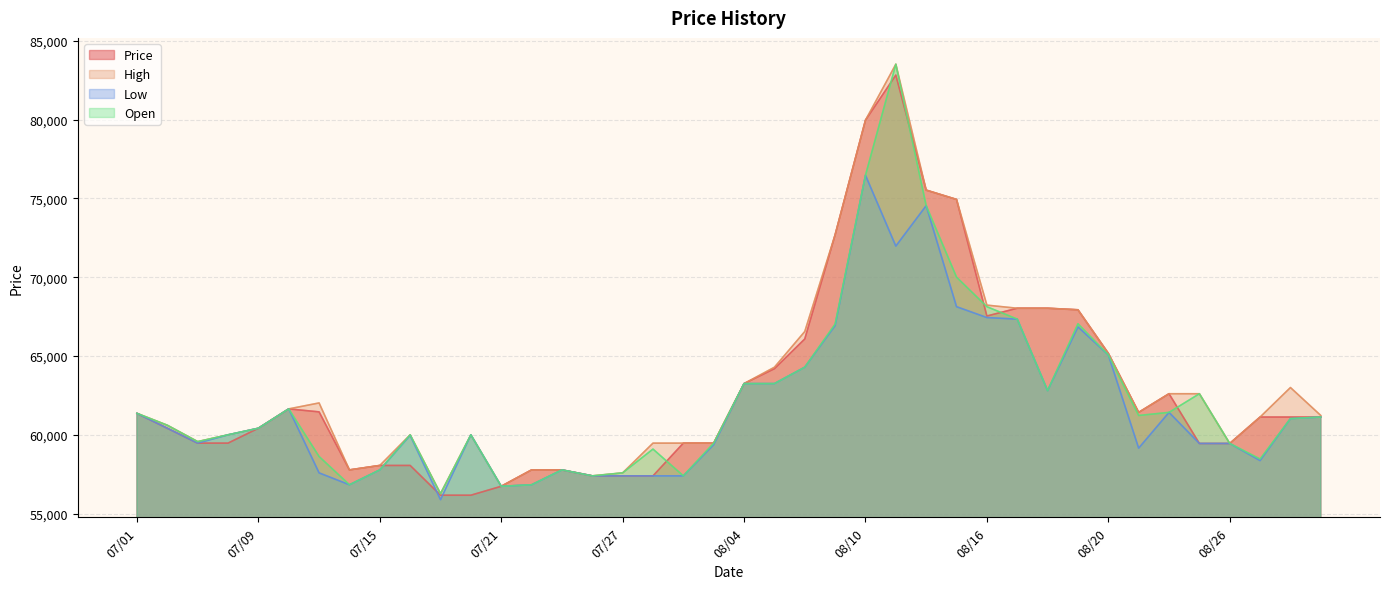

Is it true that Open equals 87237 at 07/26?

False